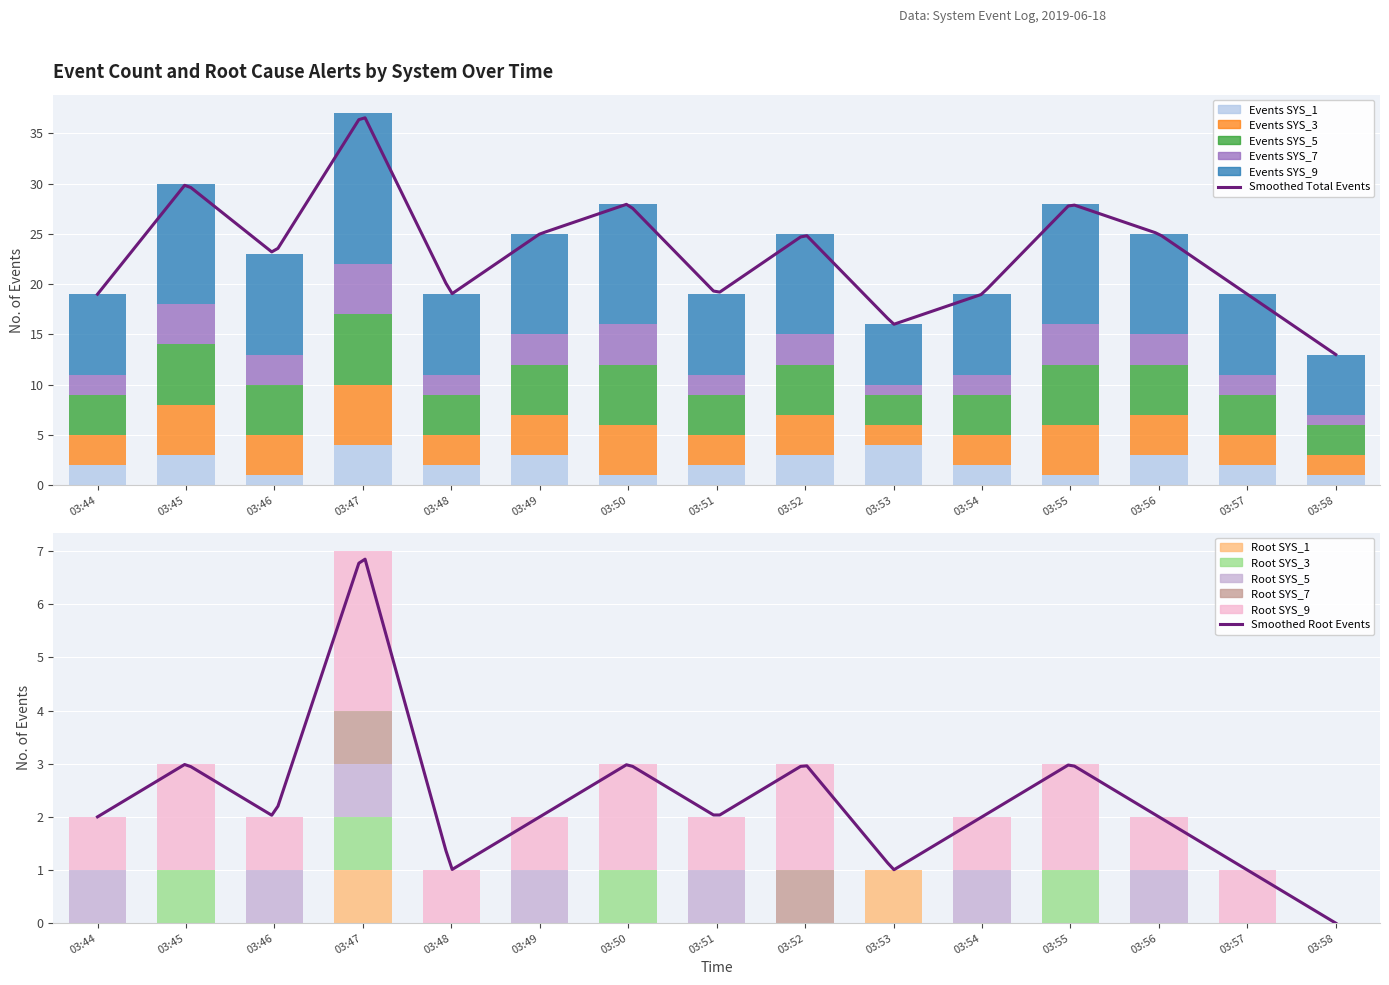

What is the lowest value of the SYS_9 series?

6